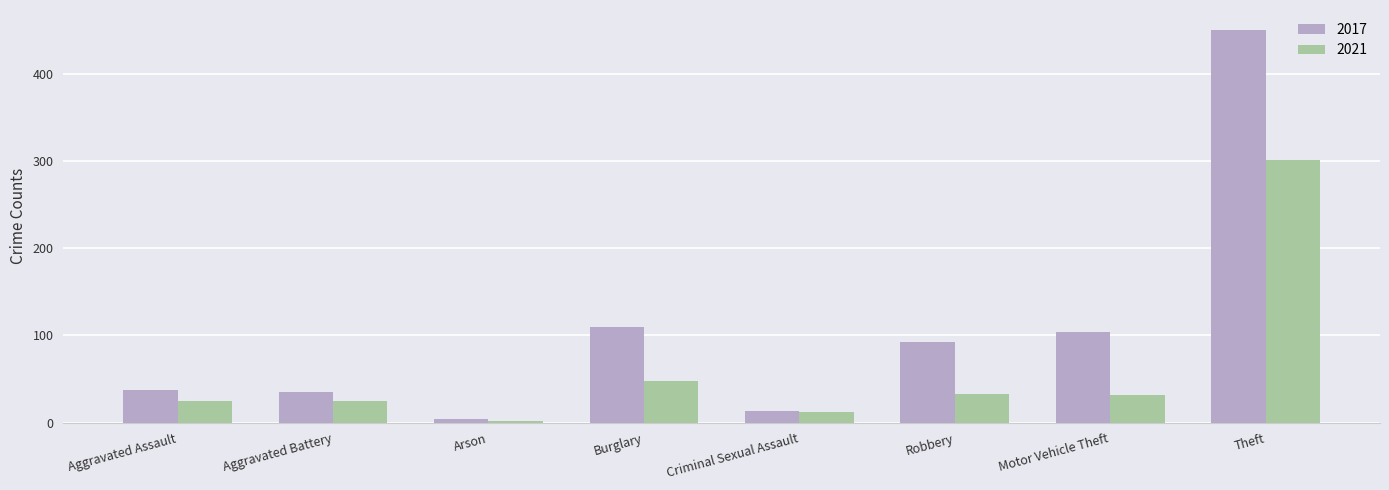

Does the chart contain any negative values?

No